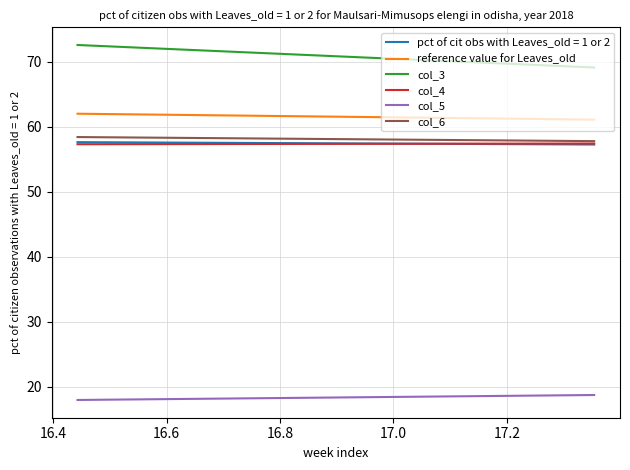

What is the sum of all col_6 values?

116.2